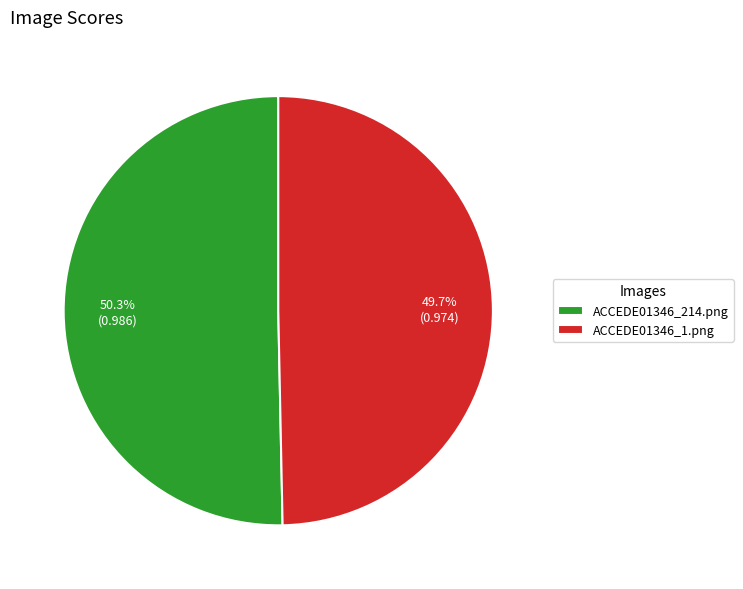

Between ACCEDE01346_214.png and ACCEDE01346_1.png, which is larger?

ACCEDE01346_214.png